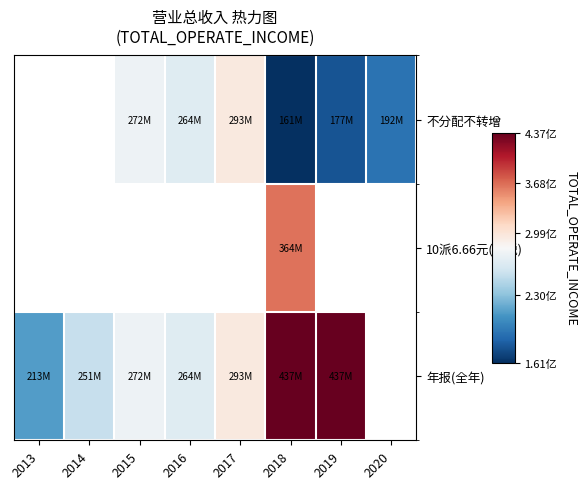

What is the sum of the 不分配不转增 values at 2019 and 2018?

338512588.7